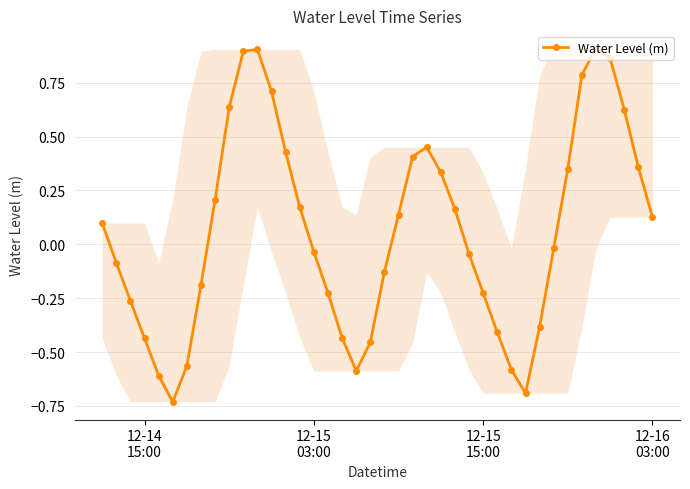

How many points are lower than both their immediate neighbors (excluding endpoints)?

3